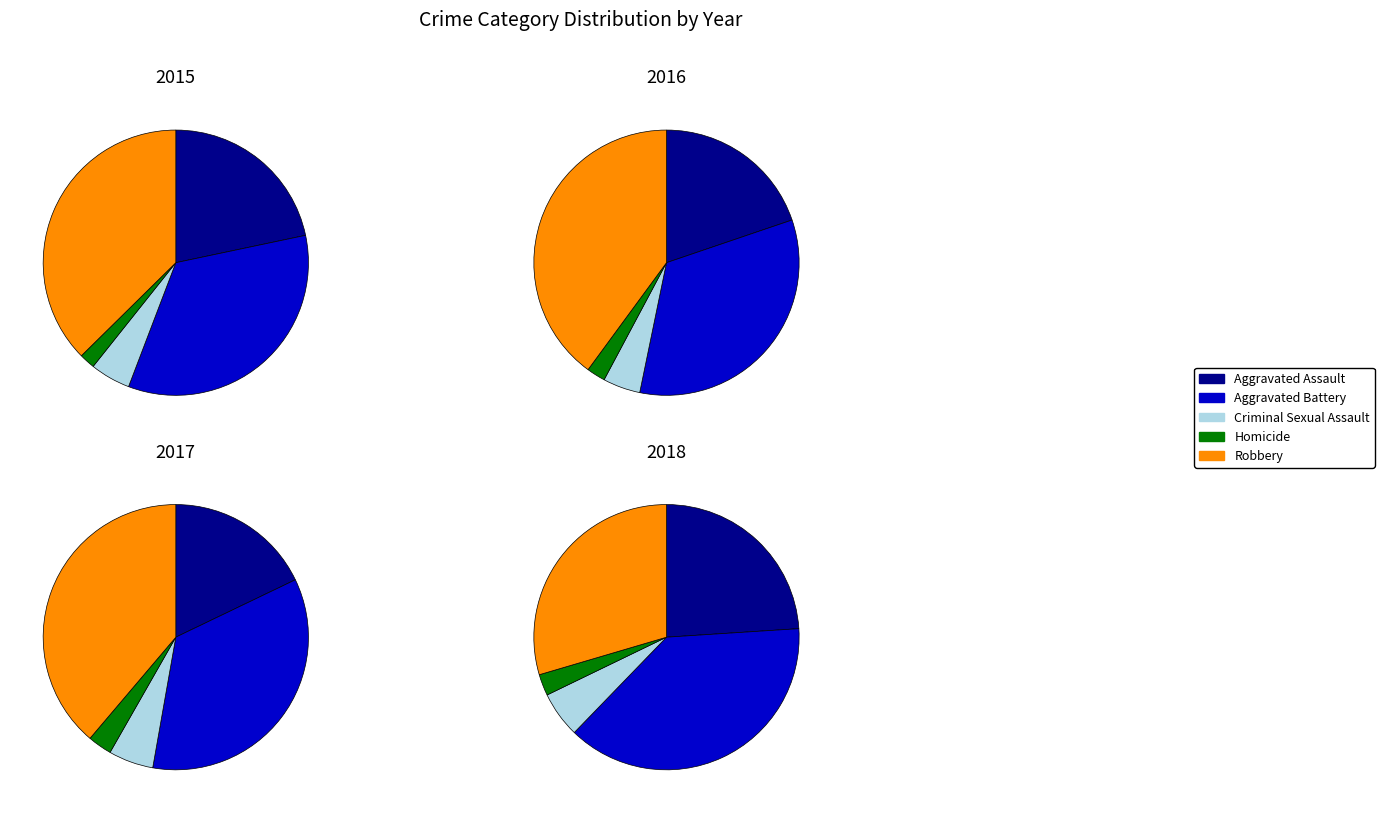

To the nearest percent, what portion does Aggravated Battery represent?

34%